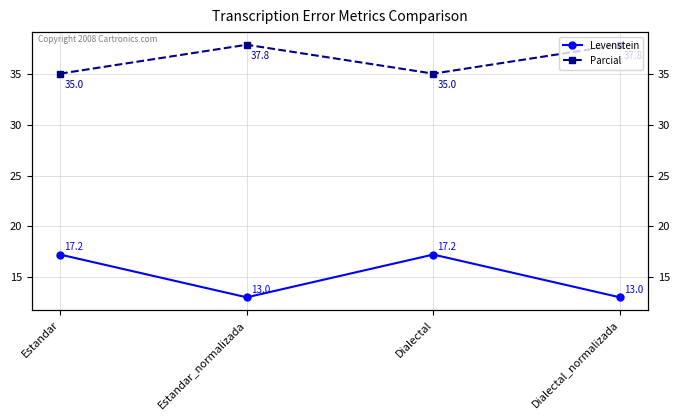

True or false: Parcial and Levenstein intersect in this chart.

False